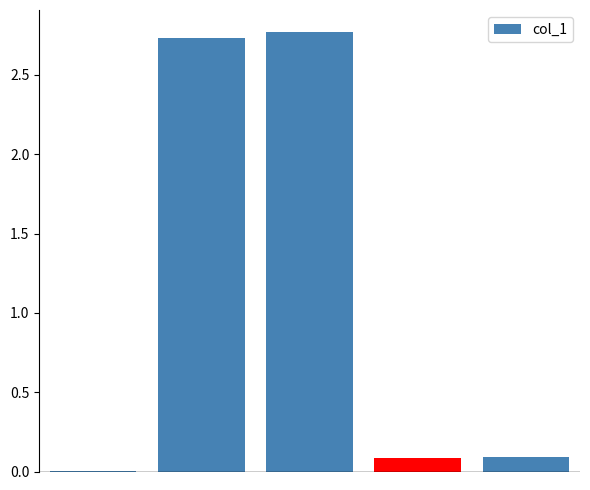

What is the sum of all values?

5.7